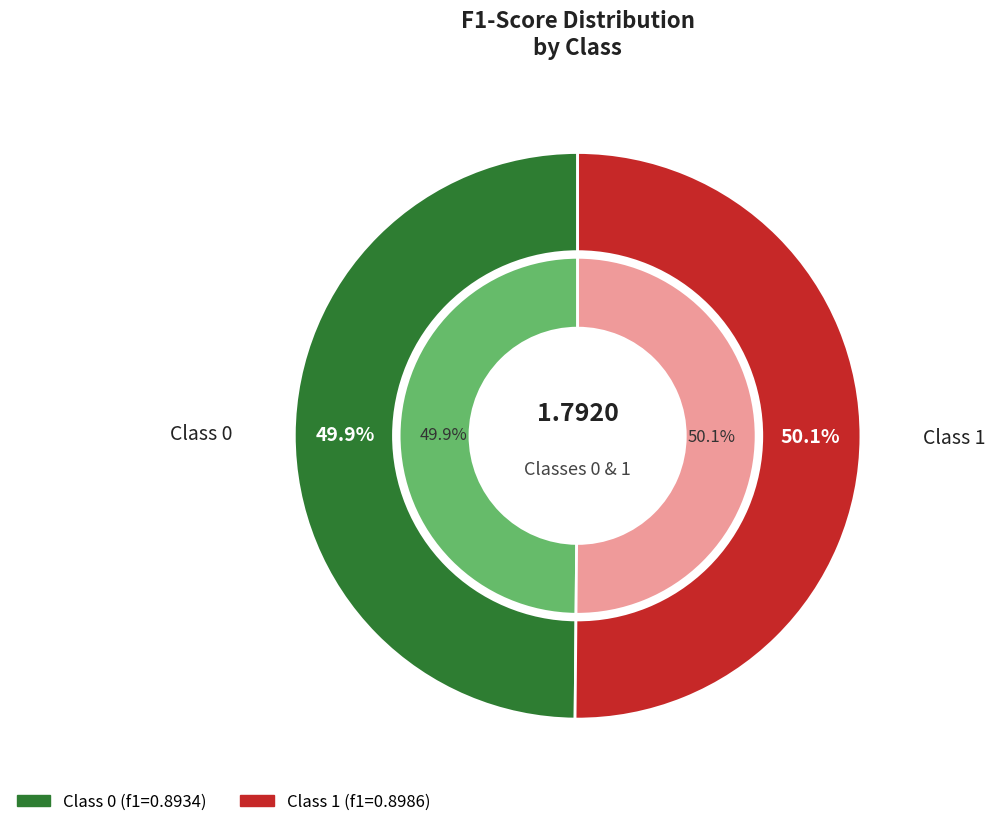

The 0 slice represents 50% of the pie. True or false?

True